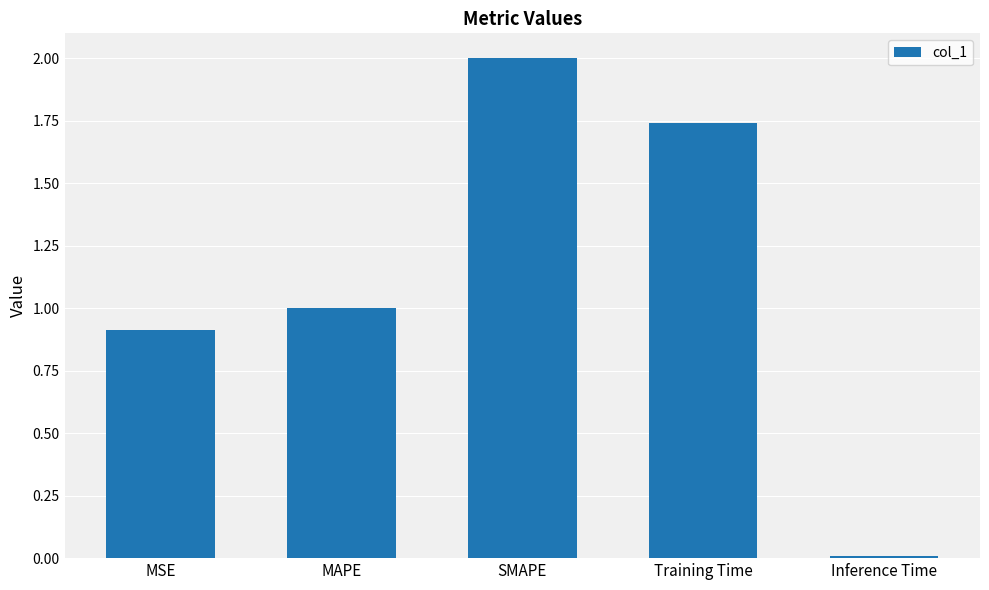

The chart shows a value of 1.6 at MSE. True or false?

False